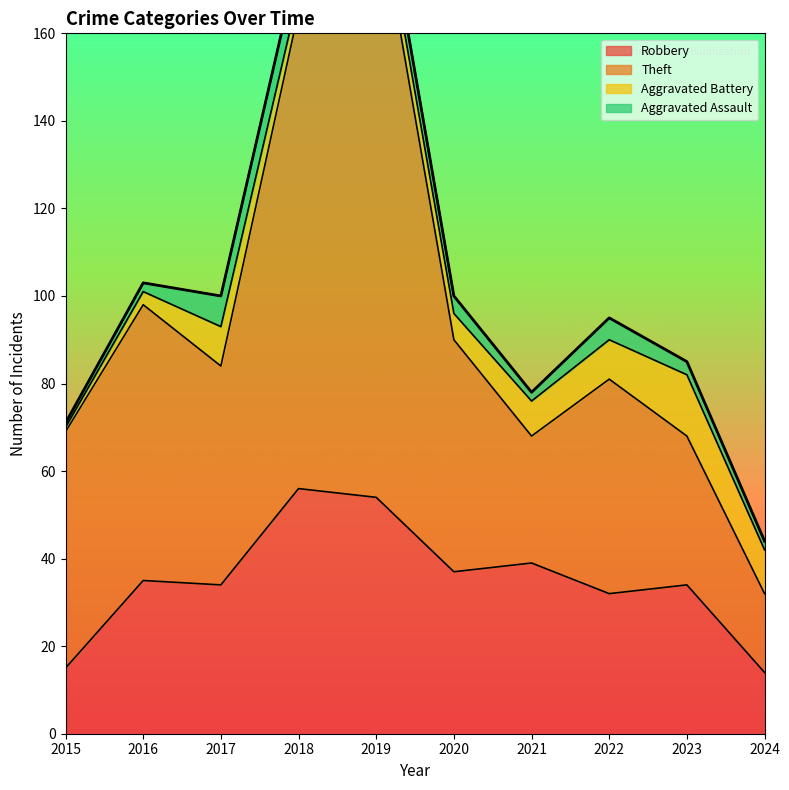

The value of Robbery at 2015 is 15. True or false?

True